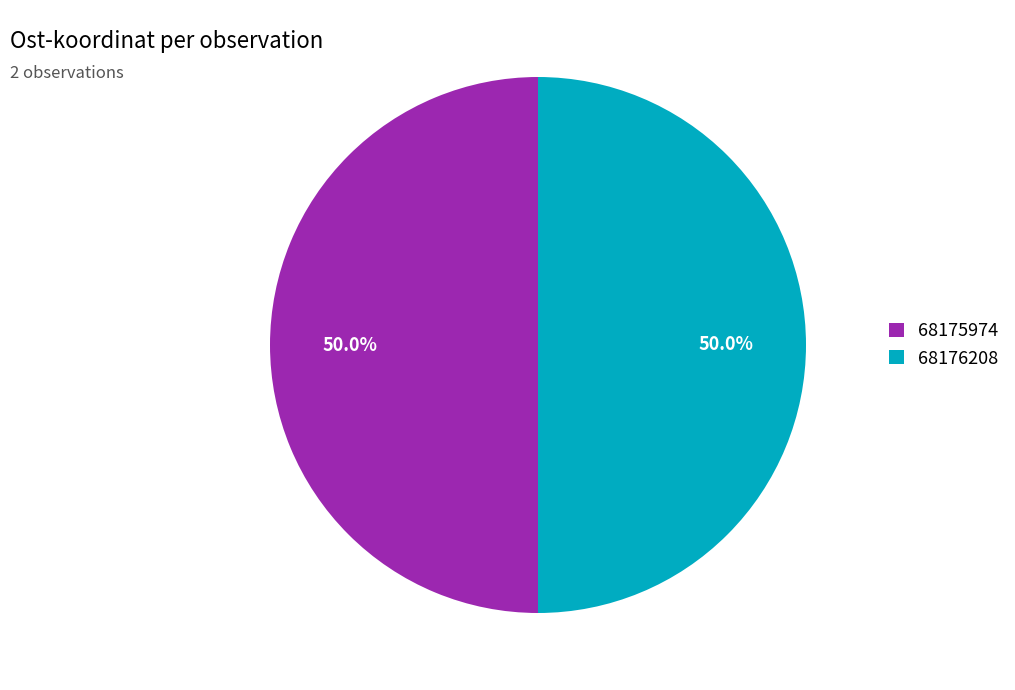

To the nearest percent, what is the combined percentage of 68176208 and 68175974?

100%